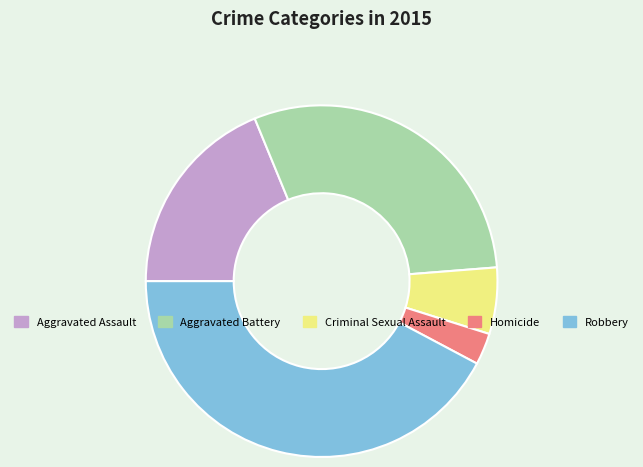

Do Robbery and Aggravated Battery together represent more than half of the pie?

Yes